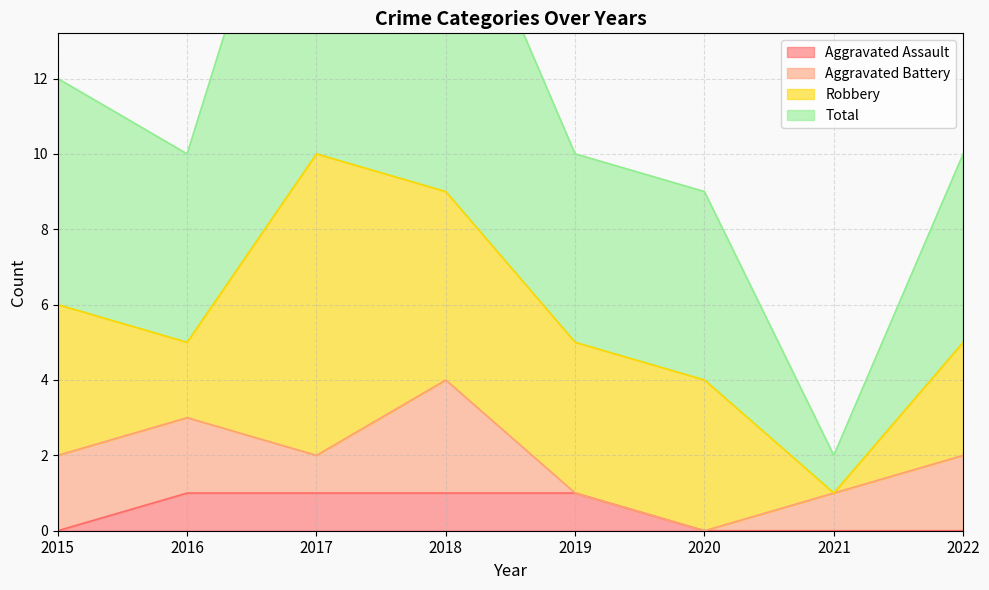

Is it true that Aggravated Assault equals 1 at 2019?

True